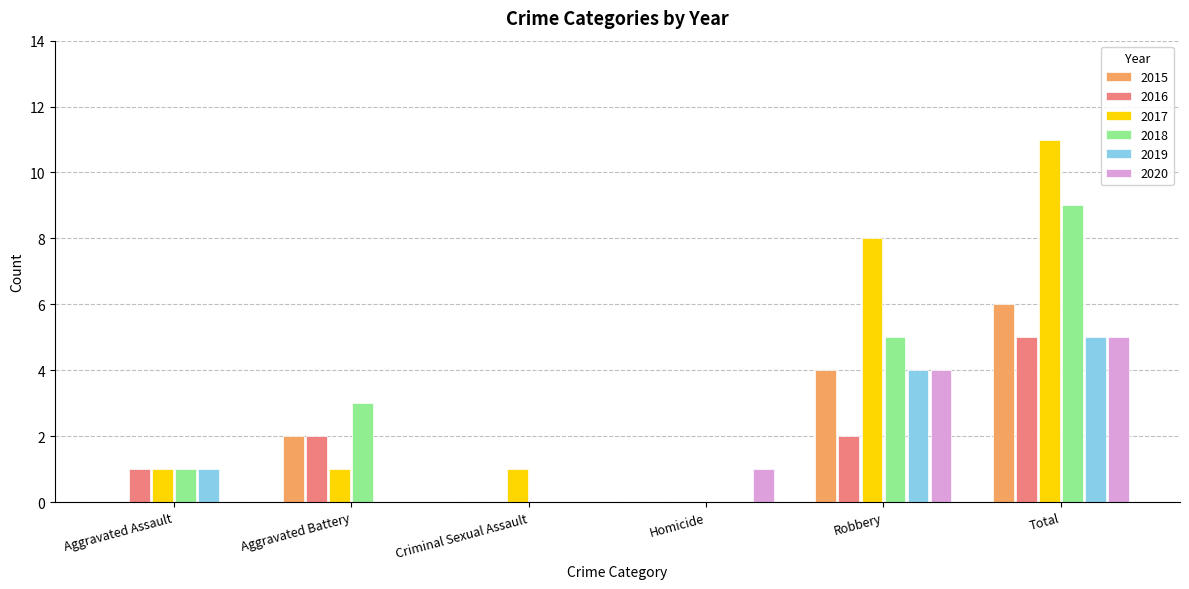

Reading left to right, extract all data points from this chart.

2015: 0	2	0	0	4	6
2016: 1	2	0	0	2	5
2017: 1	1	1	0	8	11
2018: 1	3	0	0	5	9
2019: 1	0	0	0	4	5
2020: 0	0	0	1	4	5